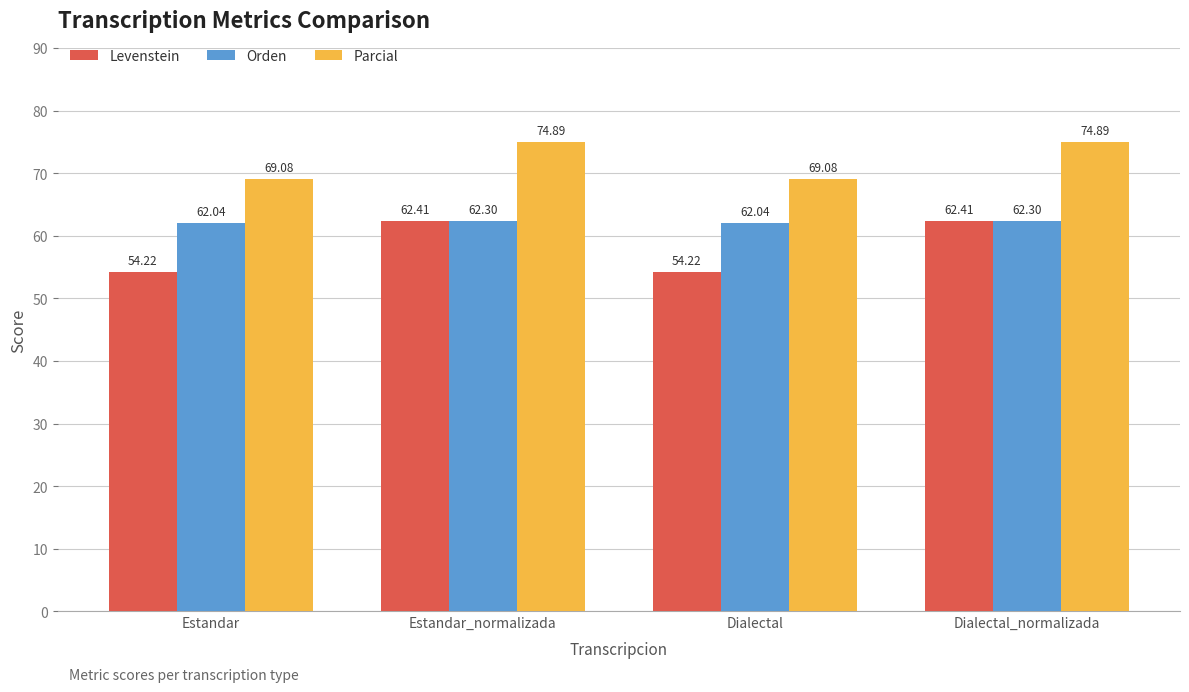

What is the difference between the second highest and second lowest values in the Orden series?

0.3